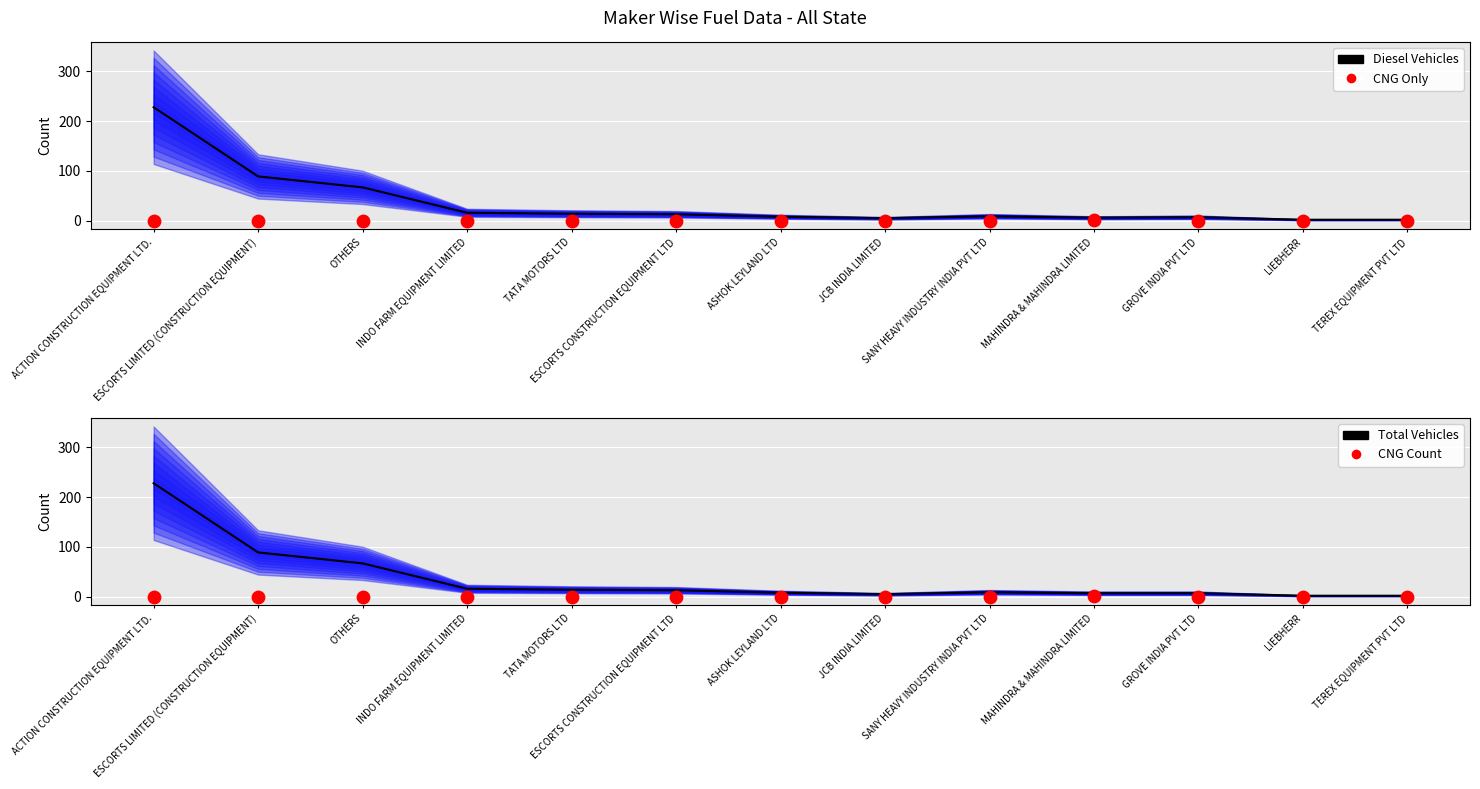

At how many categories does at least one series exceed 170?

1